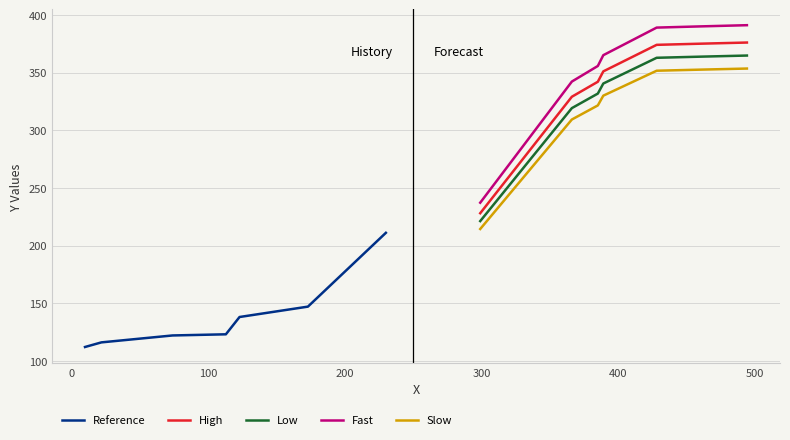

True or false: Low and High cross at least once.

False